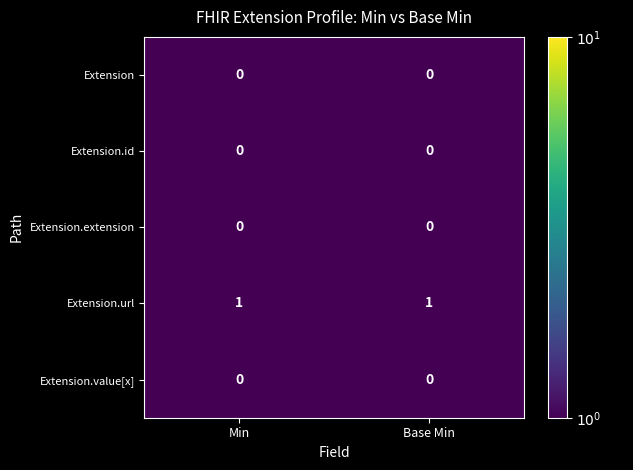

Reading left to right, list all the values displayed in this chart.

Extension: 0	0
Extension.id: 0	0
Extension.extension: 0	0
Extension.url: 1	1
Extension.value[x]: 0	0